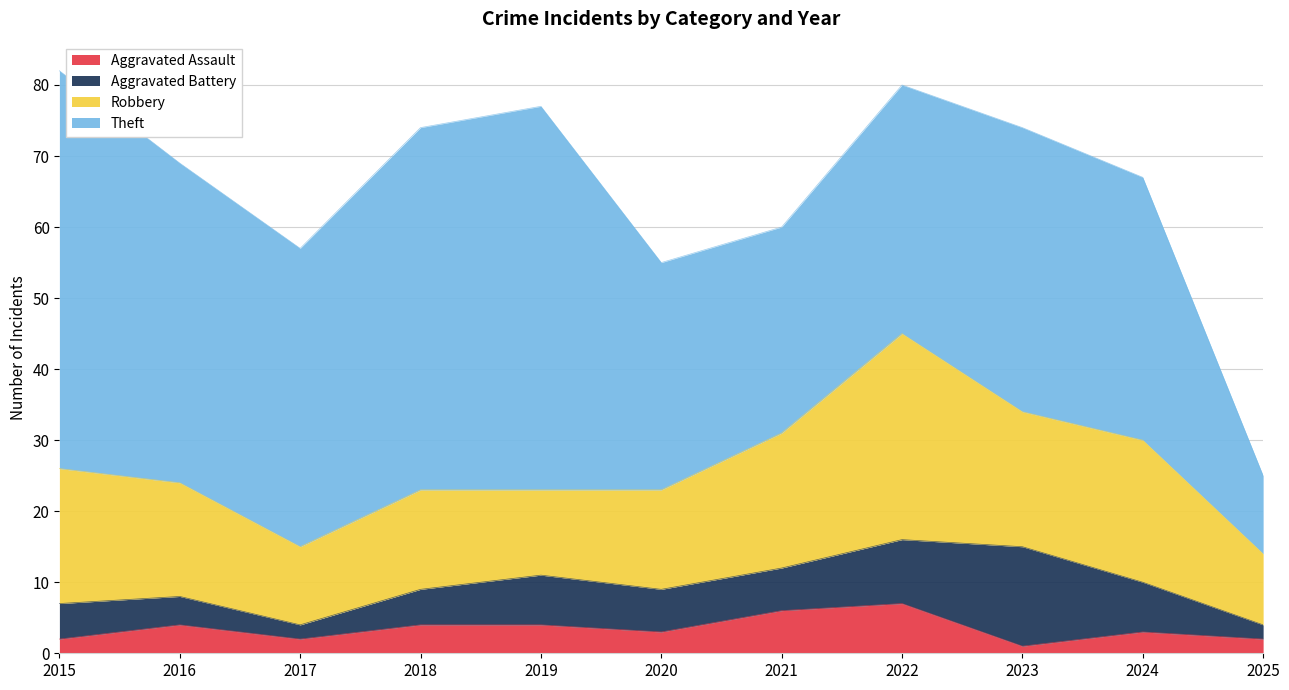

Which series has the largest total across all categories?

Theft